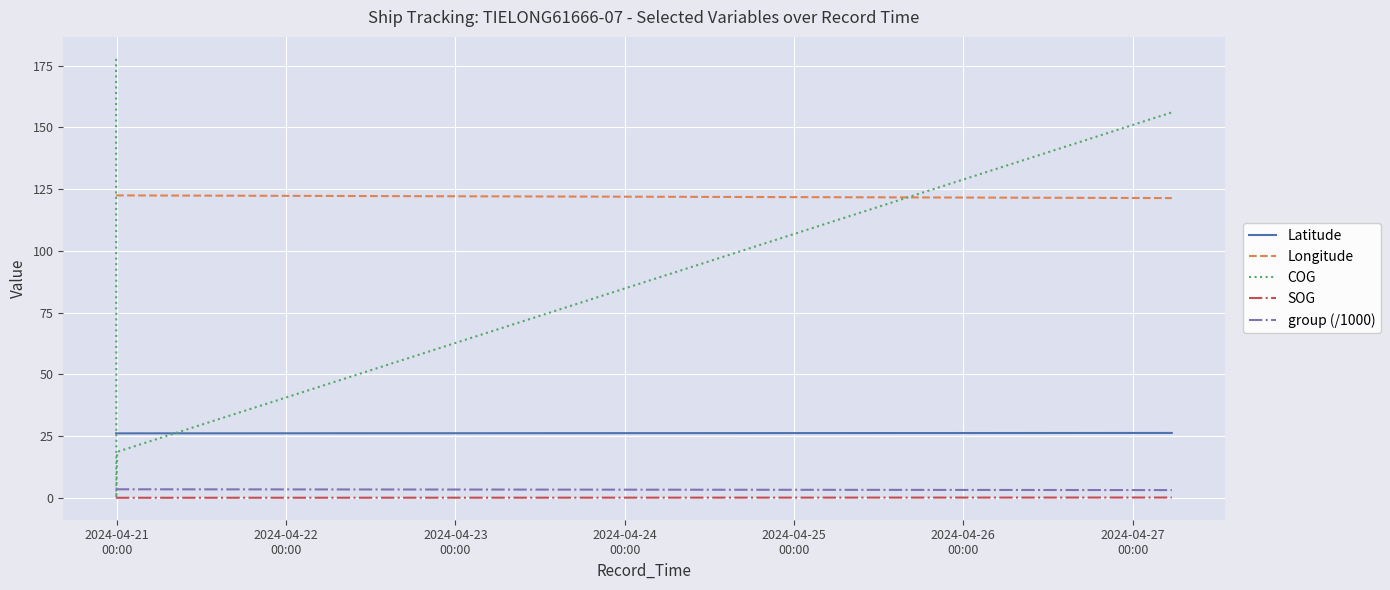

Which series has the largest total across all categories?

Longitude